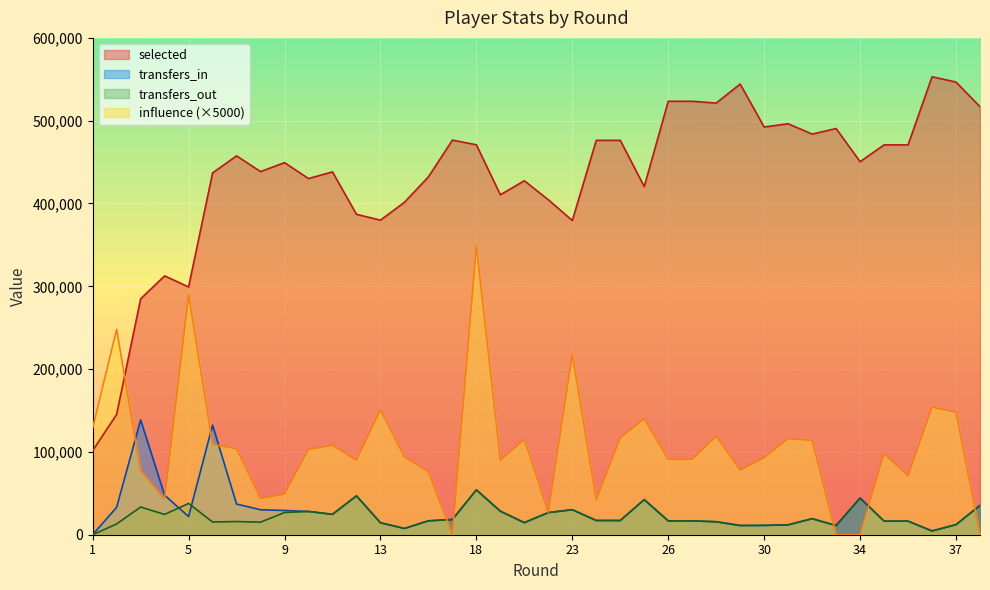

True or false: selected has more than 1 points higher than both neighbors.

True